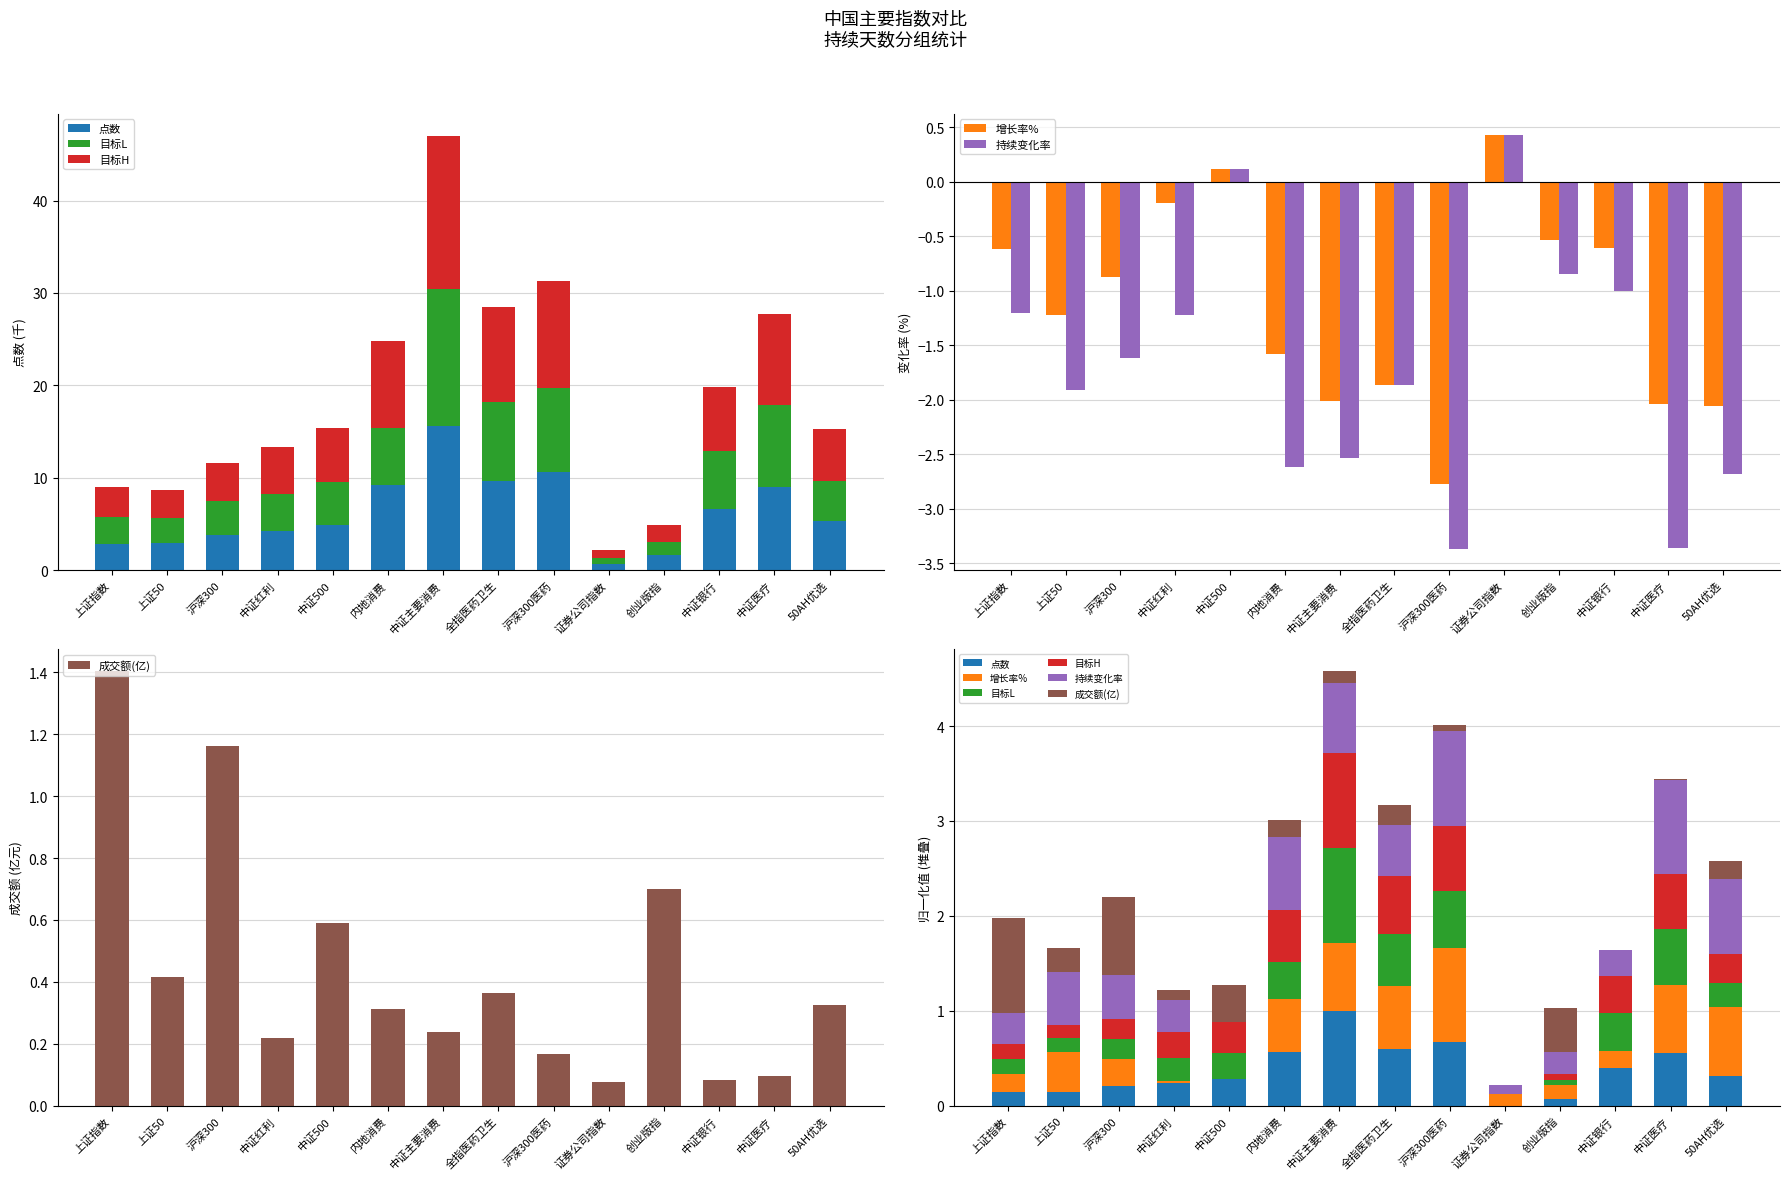

What are all the series names shown in the legend?

点数, 目标L, 目标H, 增长率%, 持续变化率, 成交额(亿)